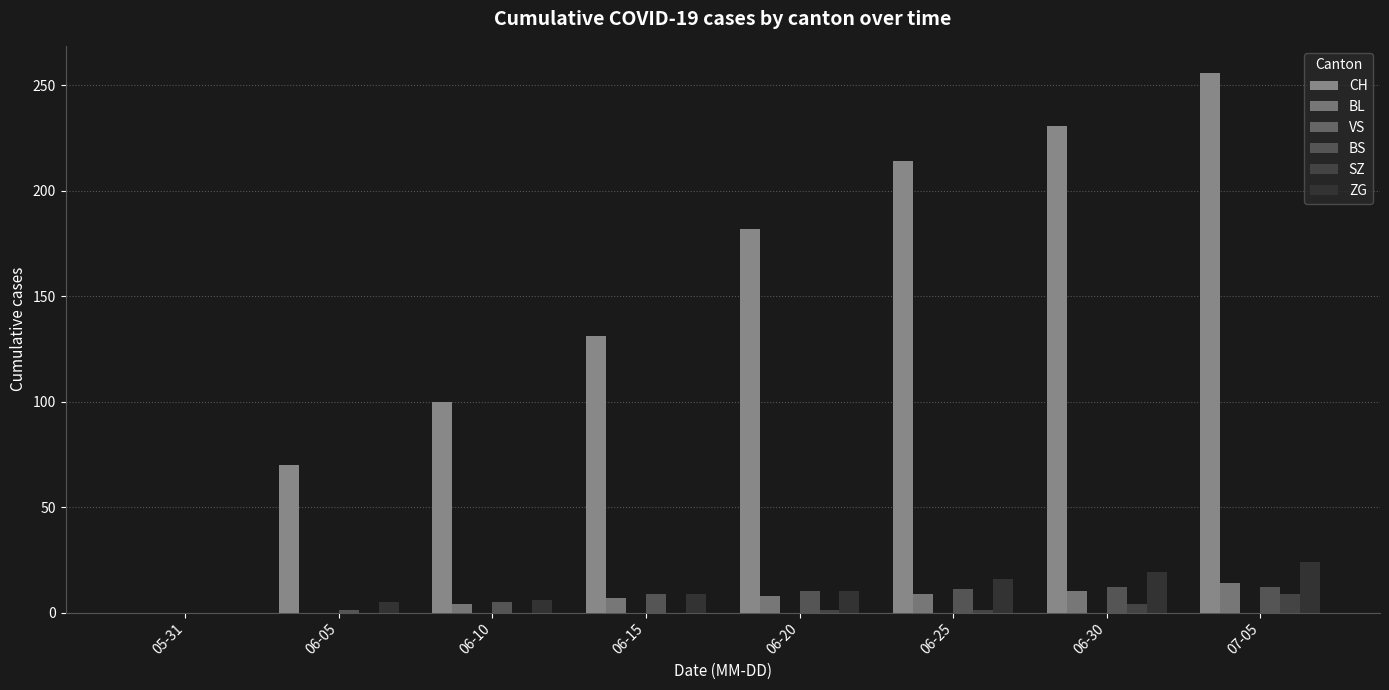

How many groups of bars are there?

8